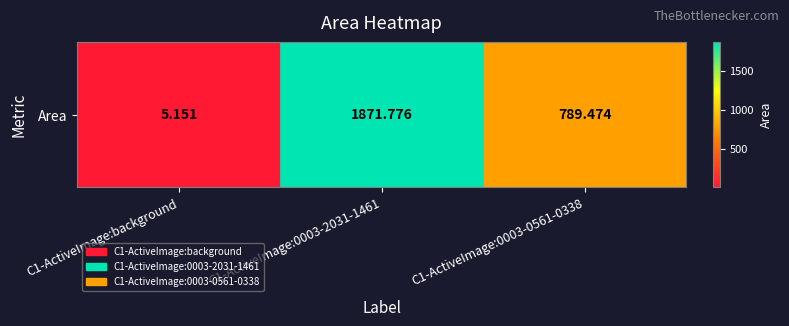

What is the smallest value displayed?

5.2